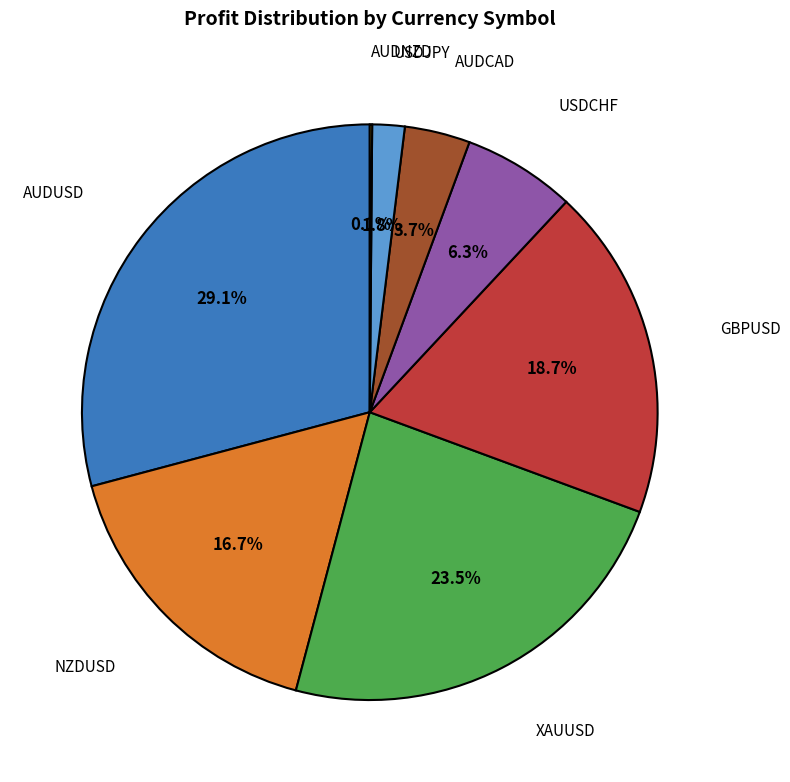

Does any single category account for the majority?

No